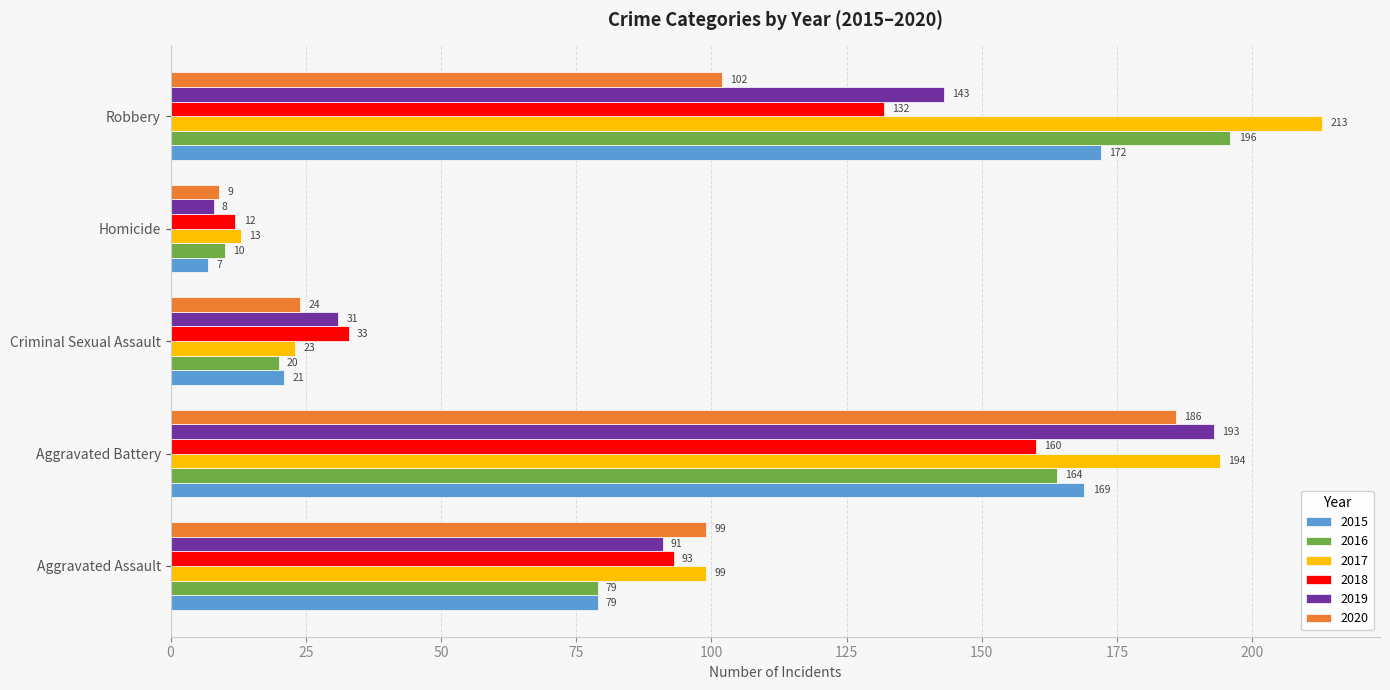

What is the sum of all 2020 values?

420